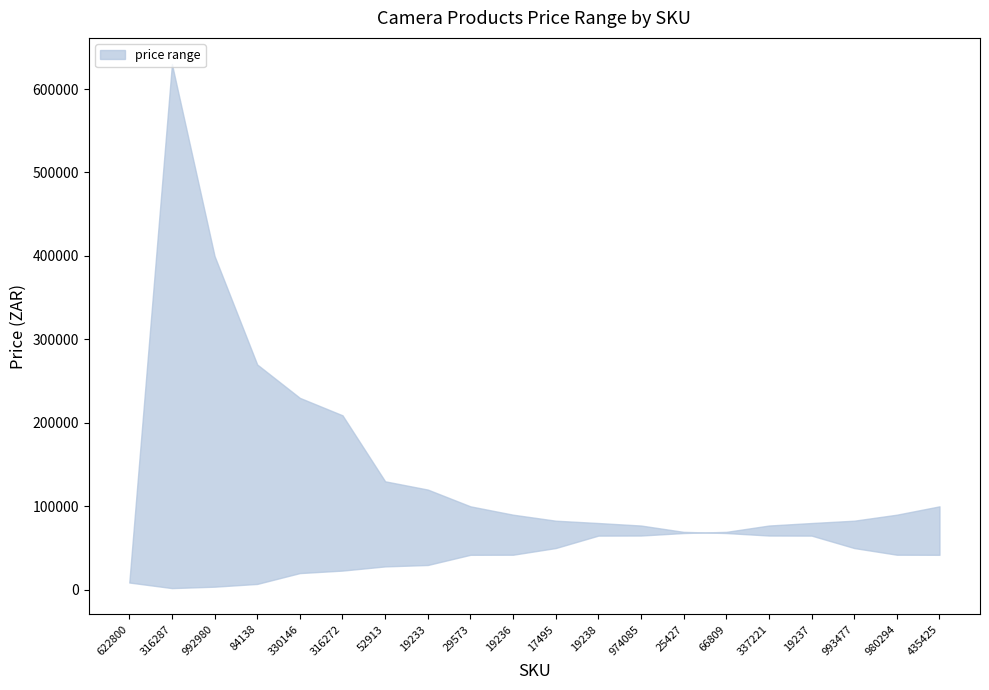

Which series changed the most between 622800 and 19238?

upper